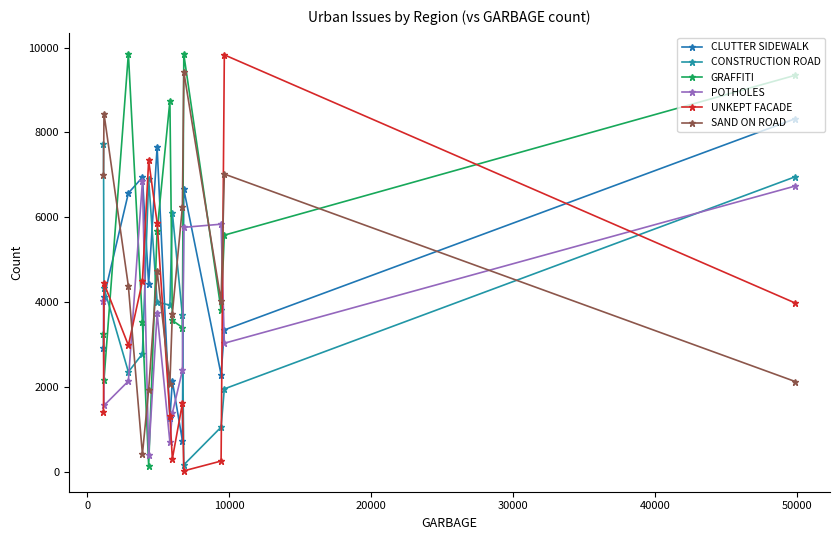

List the series in order of their peak value, lowest first.

POTHOLES, CONSTRUCTION ROAD, CLUTTER SIDEWALK, SAND ON ROAD, UNKEPT FACADE, GRAFFITI